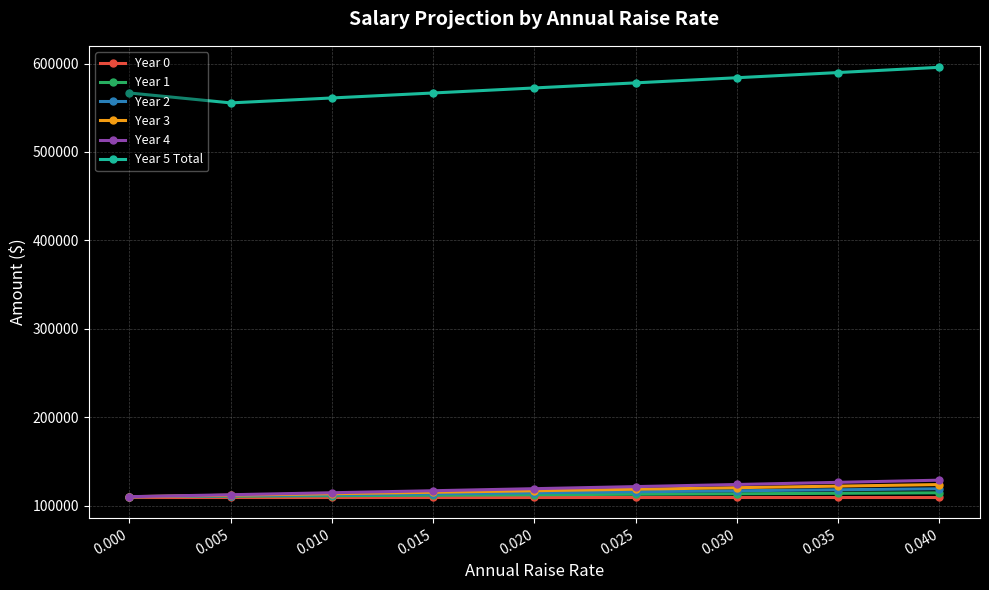

What is the sum of the Year 1 values at 0.010 and 0.040?

225500.0